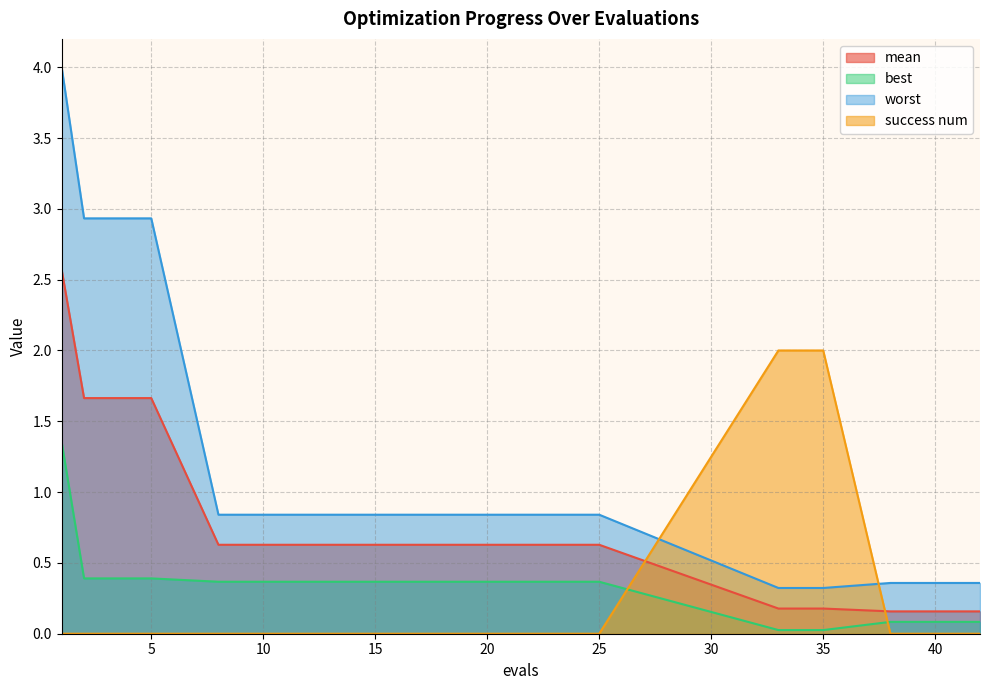

What is the value of the mean point at the 16th from the left?

0.2